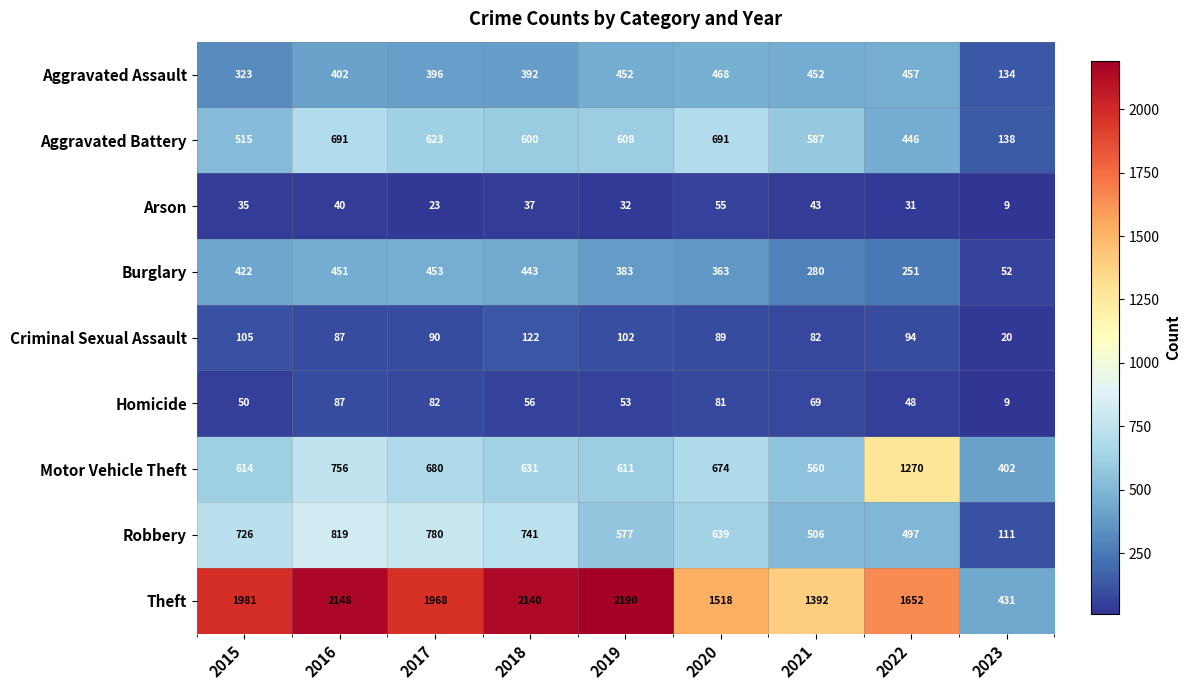

At how many categories does at least one series exceed 1553?

6